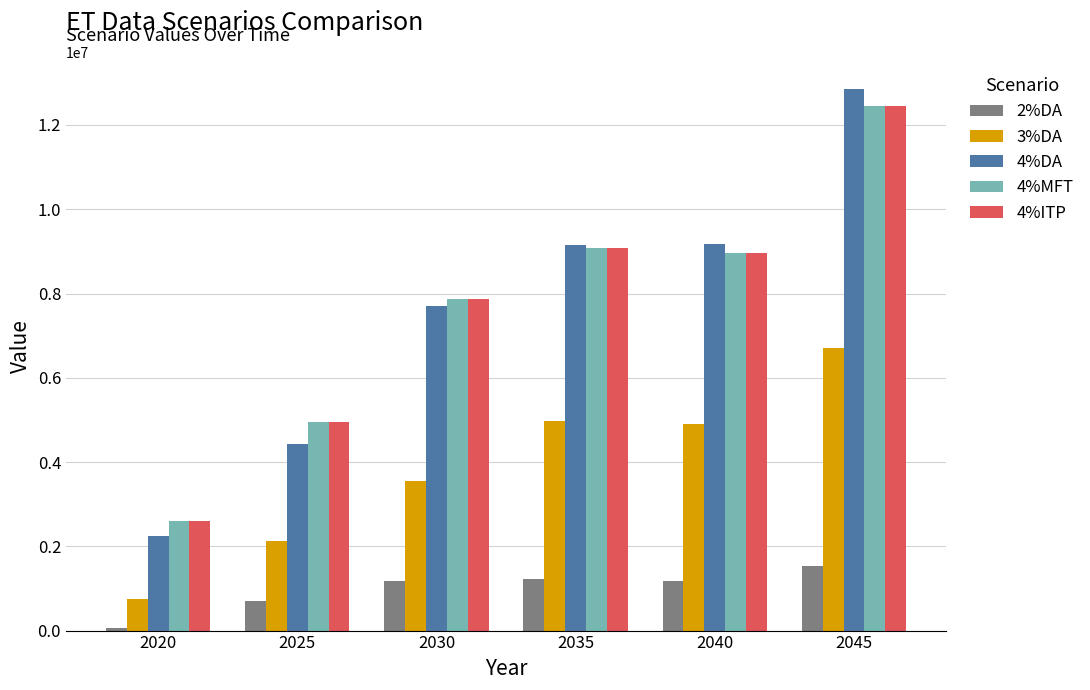

What is the maximum value shown in the chart?

12855918.6